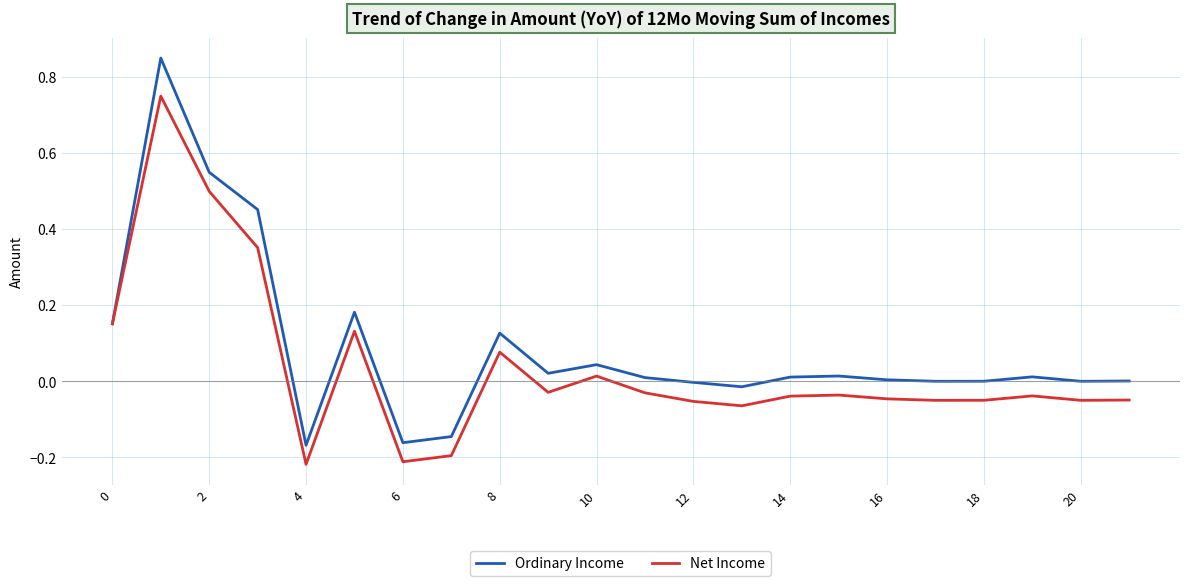

Which series has the largest range (max minus min)?

Ordinary Income